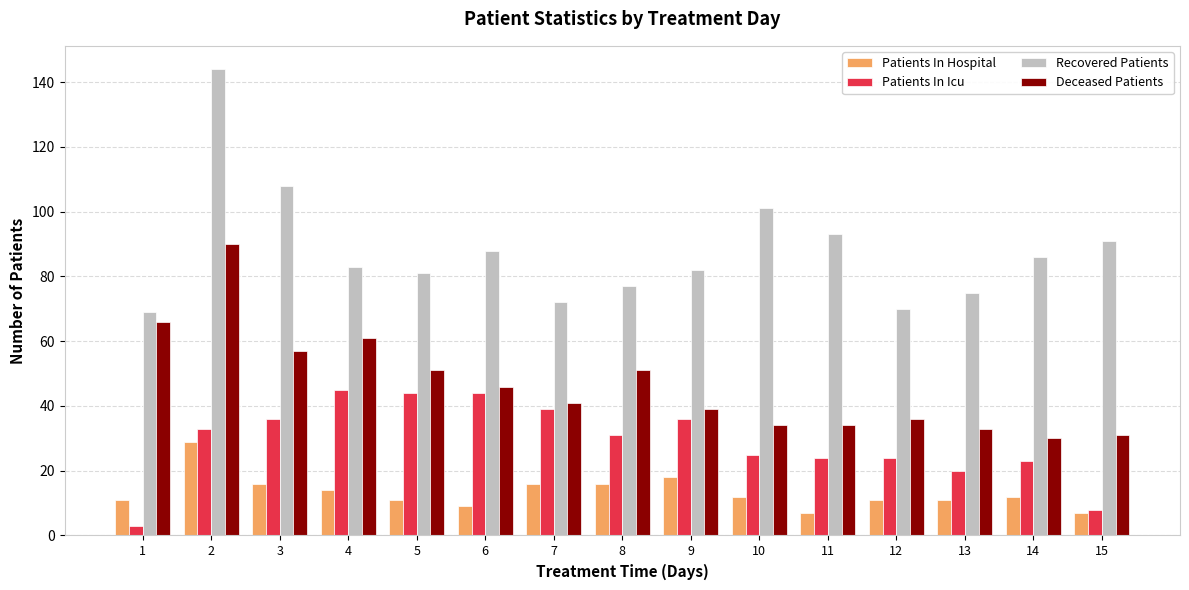

List the series in order of their peak value, highest first.

Recovered Patients, Deceased Patients, Patients In Icu, Patients In Hospital